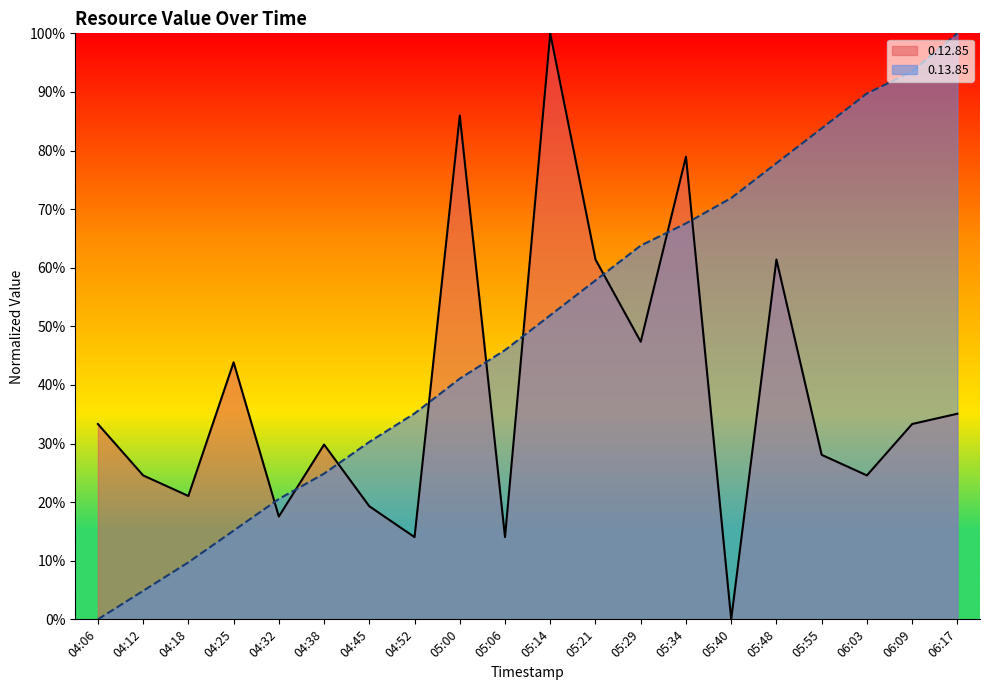

Between which two adjacent categories do 0.12.85 and 0.13.85 first intersect?

04:25 and 04:32